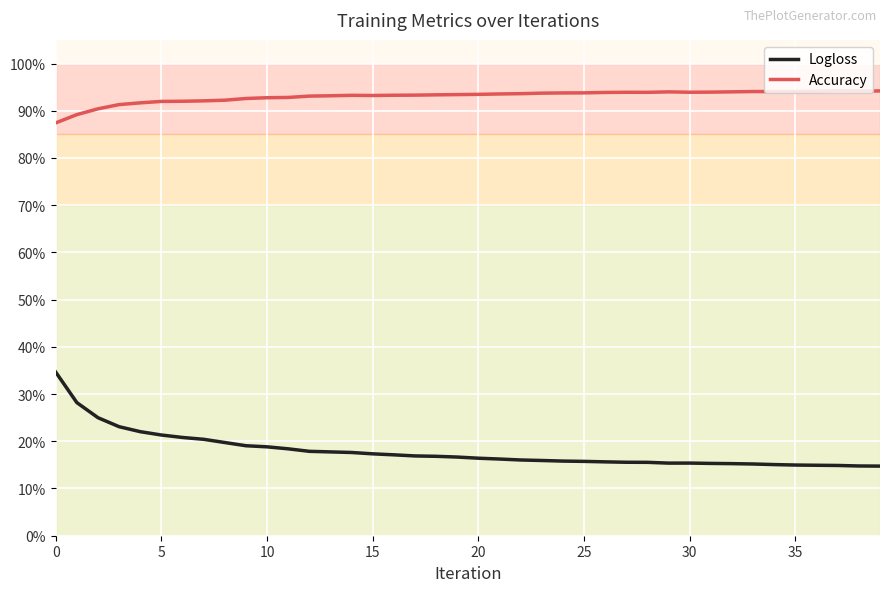

Rank the series by their average value, from lowest to highest.

Logloss, Accuracy